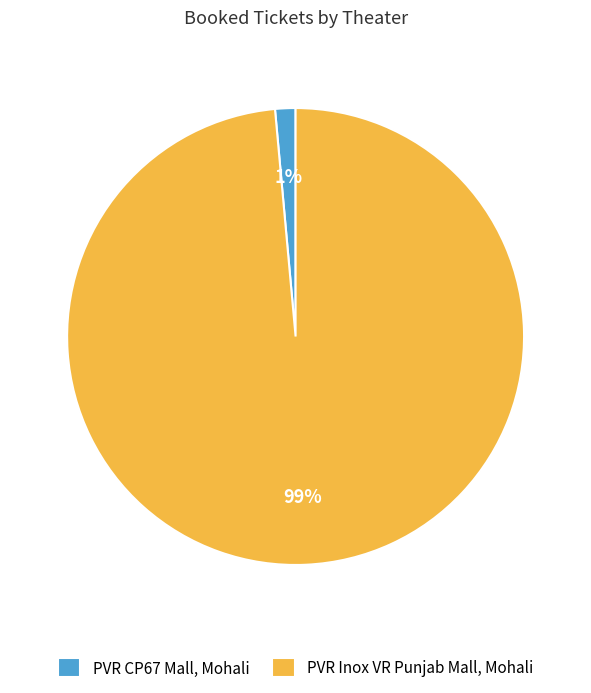

What percentage is the PVR CP67 Mall, Mohali slice, to the nearest percent?

1%